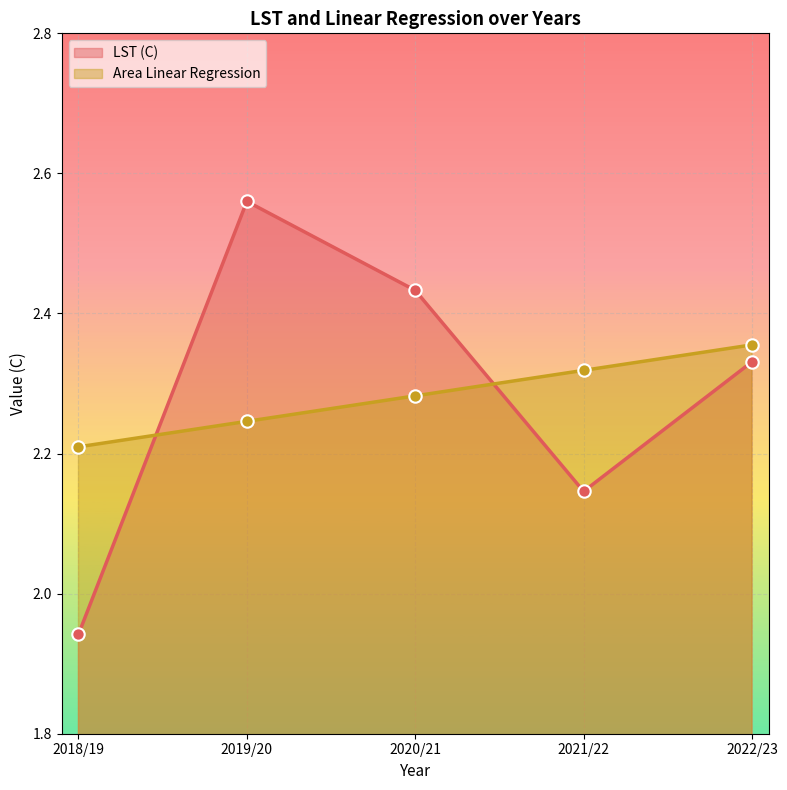

At which category is the sum across all series the highest?

2019/20